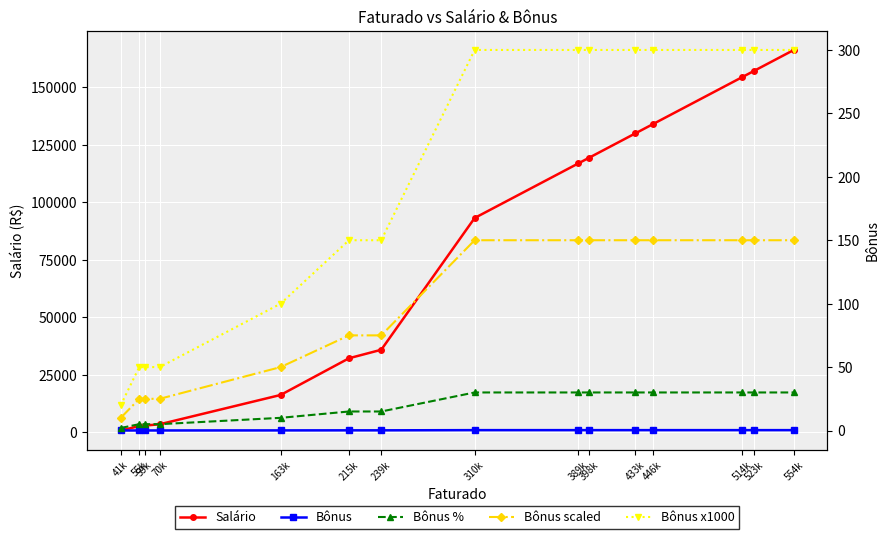

True or false: Bônus x1000 and Bônus % intersect in this chart.

False